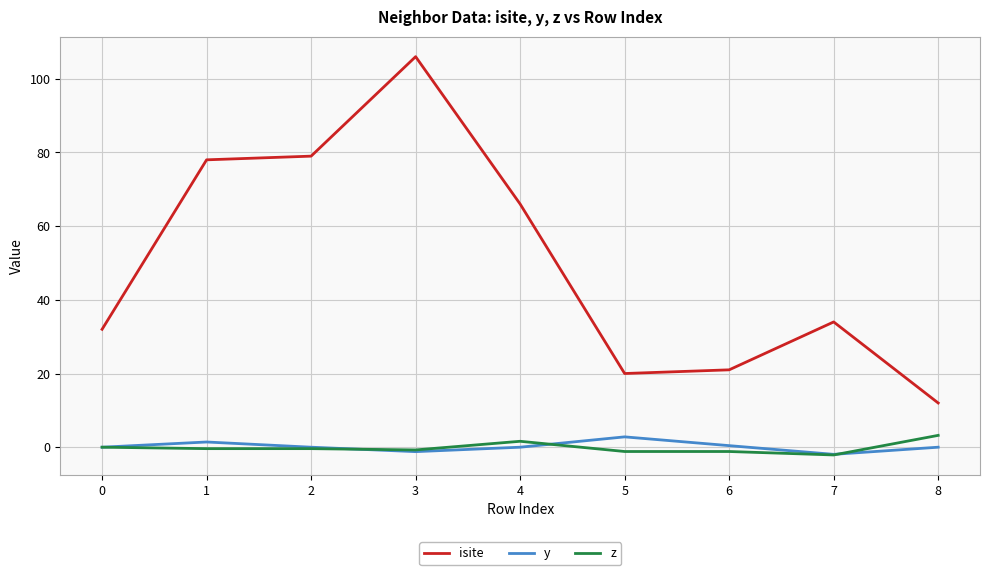

The z series shows -2.1 at 7. True or false?

True